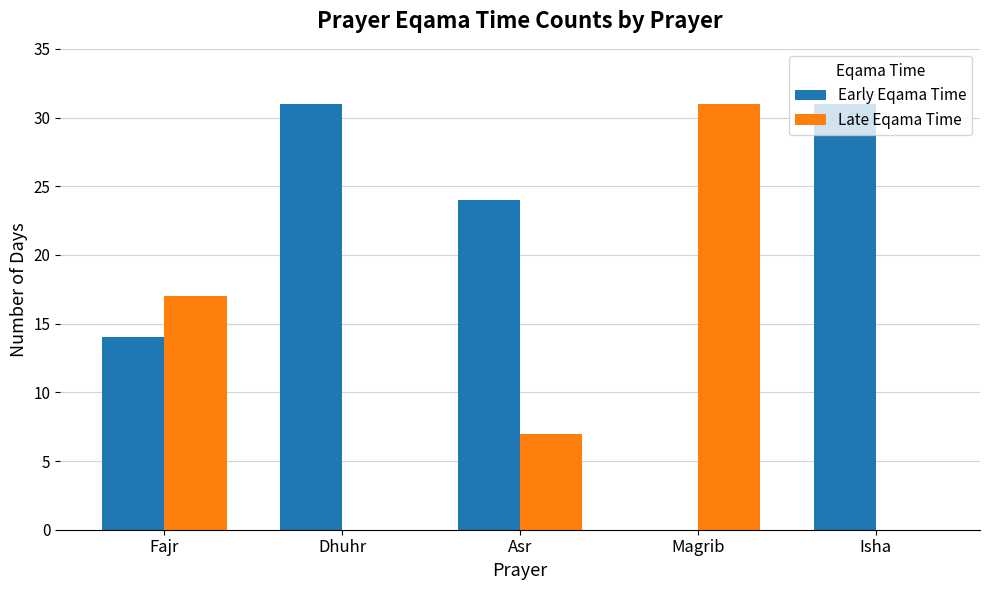

How many values in Early Eqama Time are above zero?

4